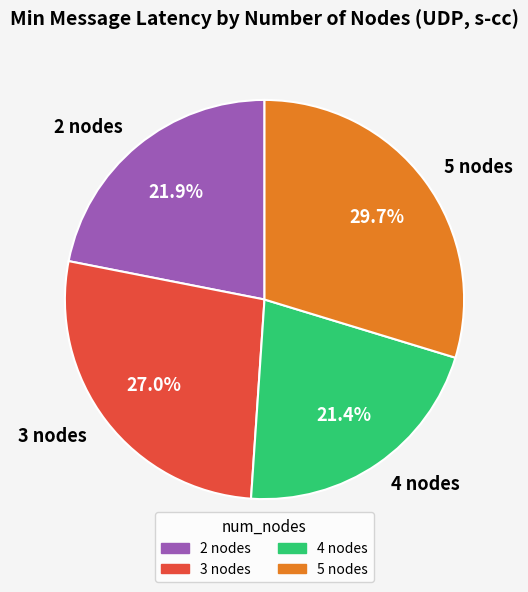

What percentage is the 2 nodes slice, to the nearest percent?

22%